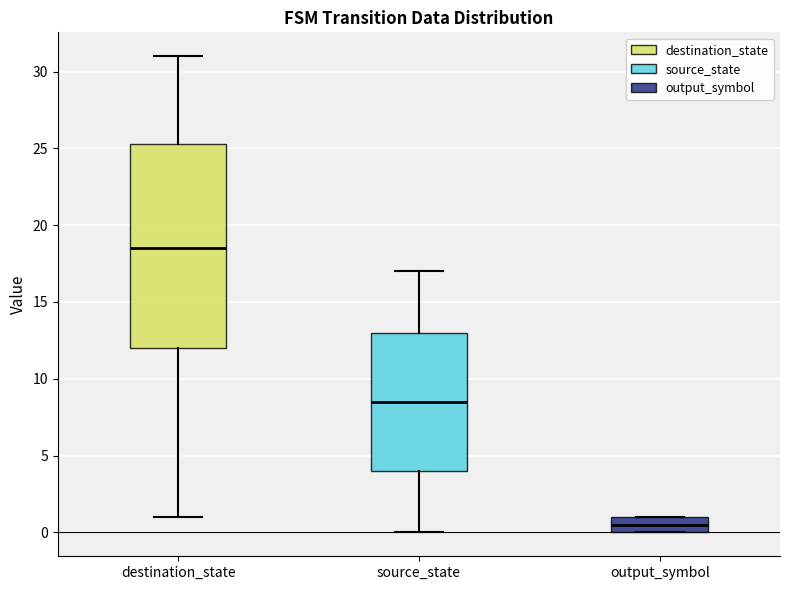

Which box's median line is the highest?

destination_state